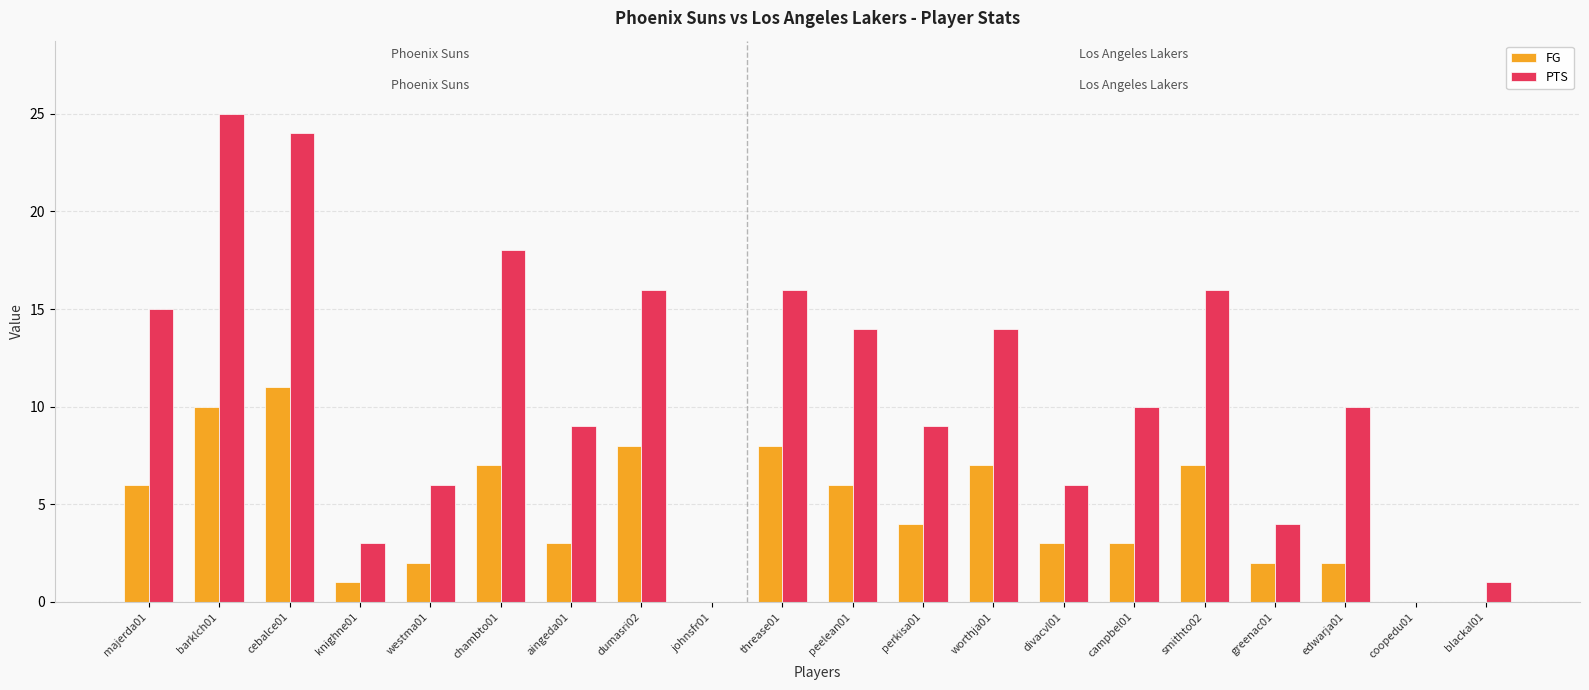

Which series has the largest total across all categories?

PTS